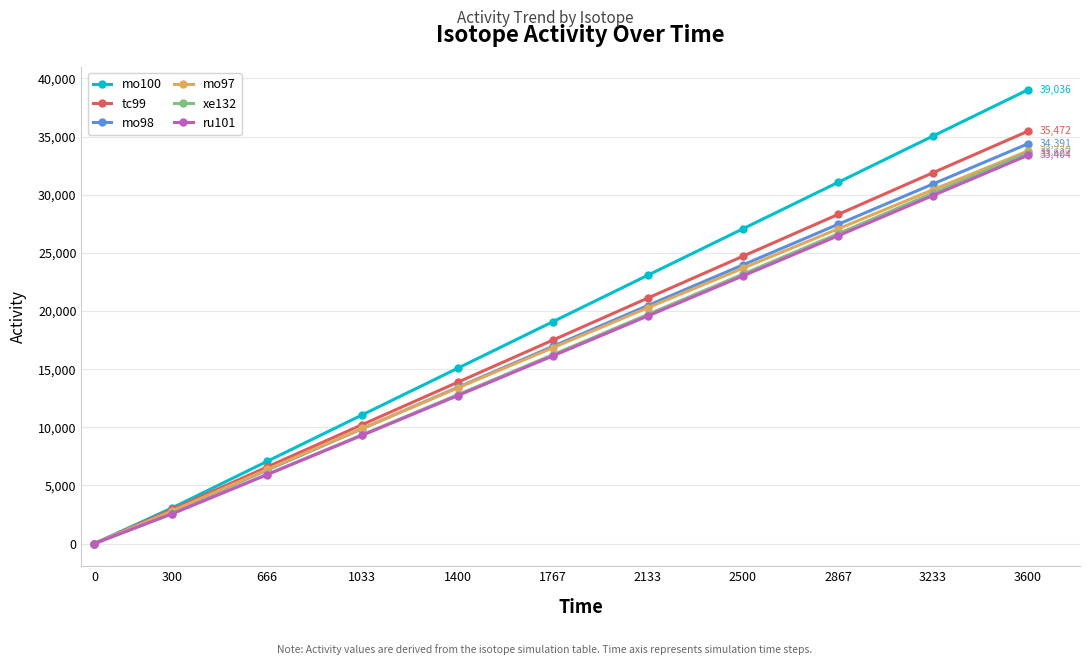

What are all the series names shown in the legend?

mo100, tc99, mo98, mo97, xe132, ru101